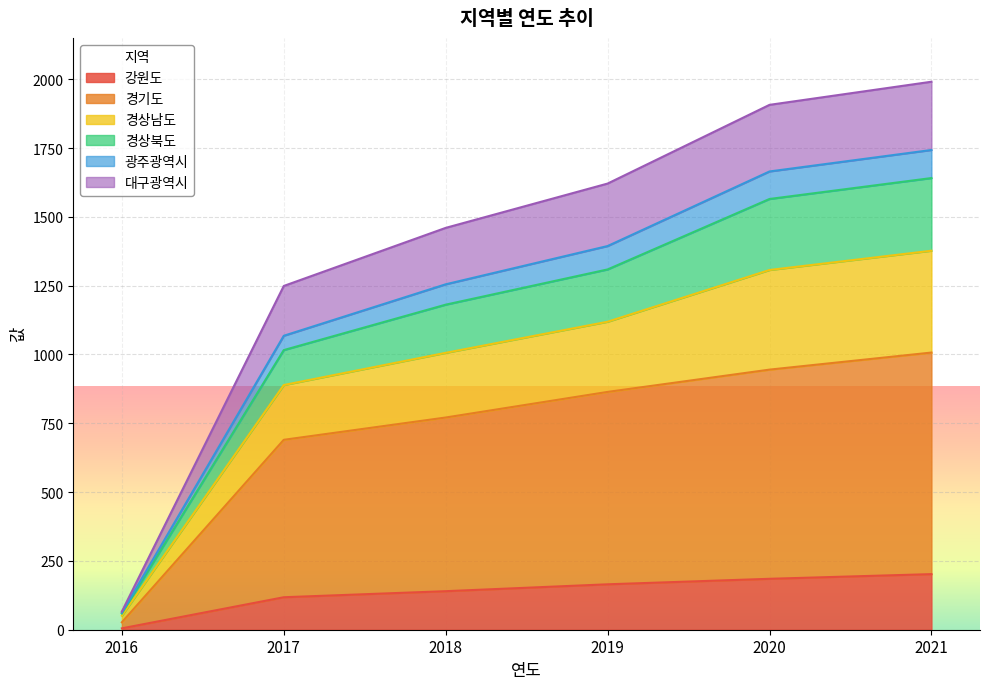

The value of 강원도 at 2018 is 47. True or false?

False